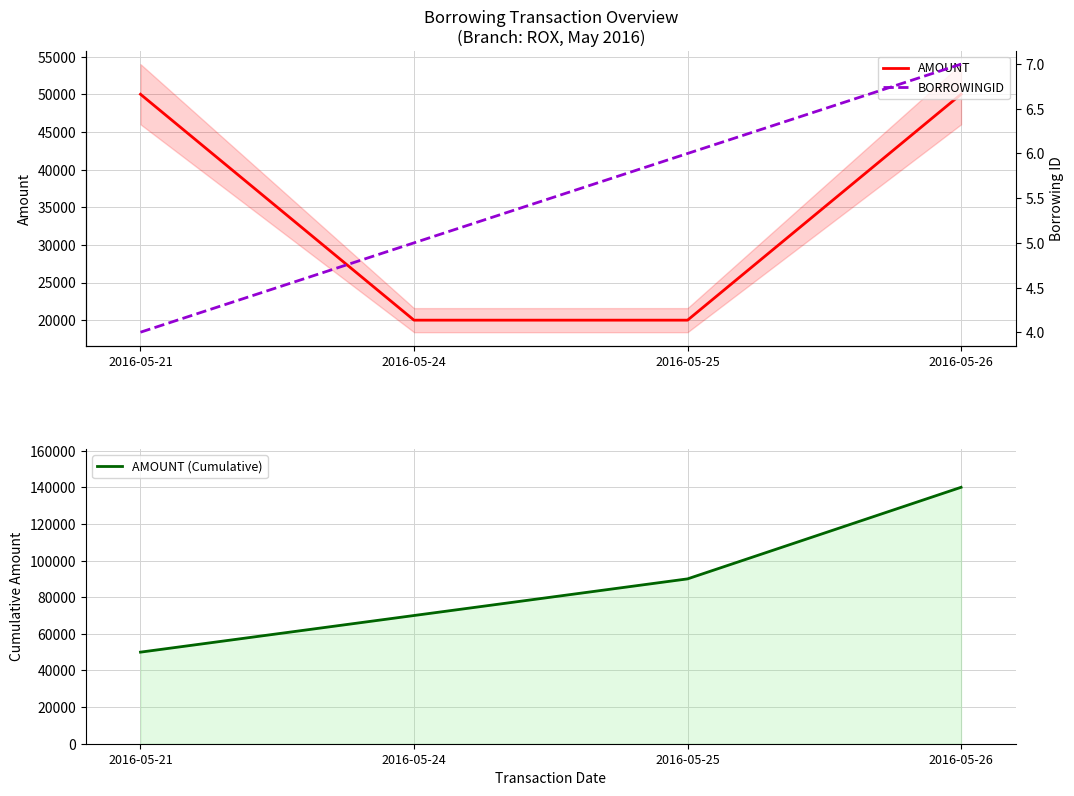

Which series has the largest total across all categories?

AMOUNT (Cumulative)